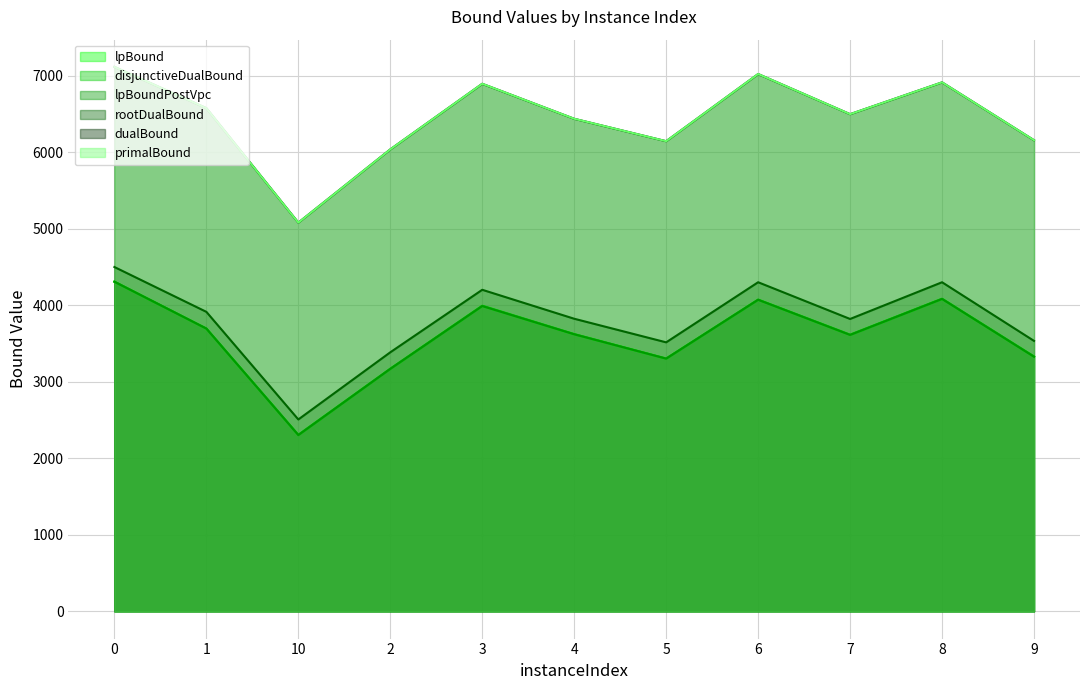

The value of disjunctiveDualBound at 5 is 2267.7. True or false?

False